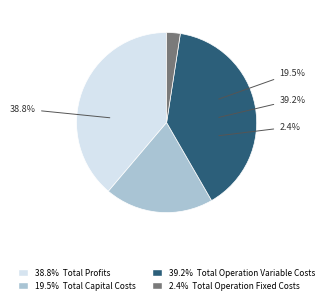

How much of the chart is everything except Total Capital Costs?

80.5%